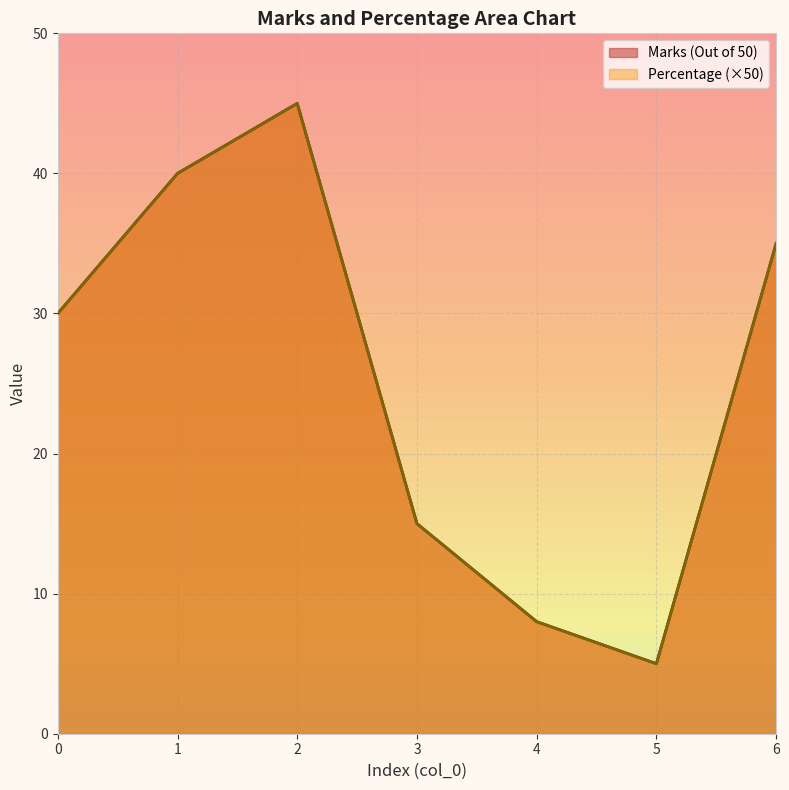

At 6, list the series in order from largest to smallest.

Marks (Out of 50), Percentage